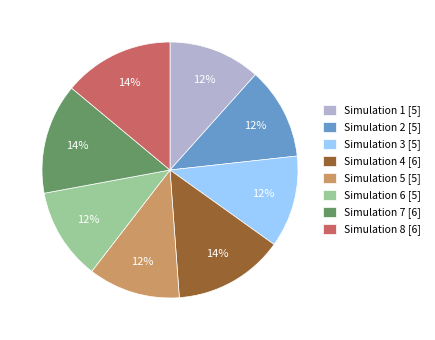

How many segments does this pie chart have?

8